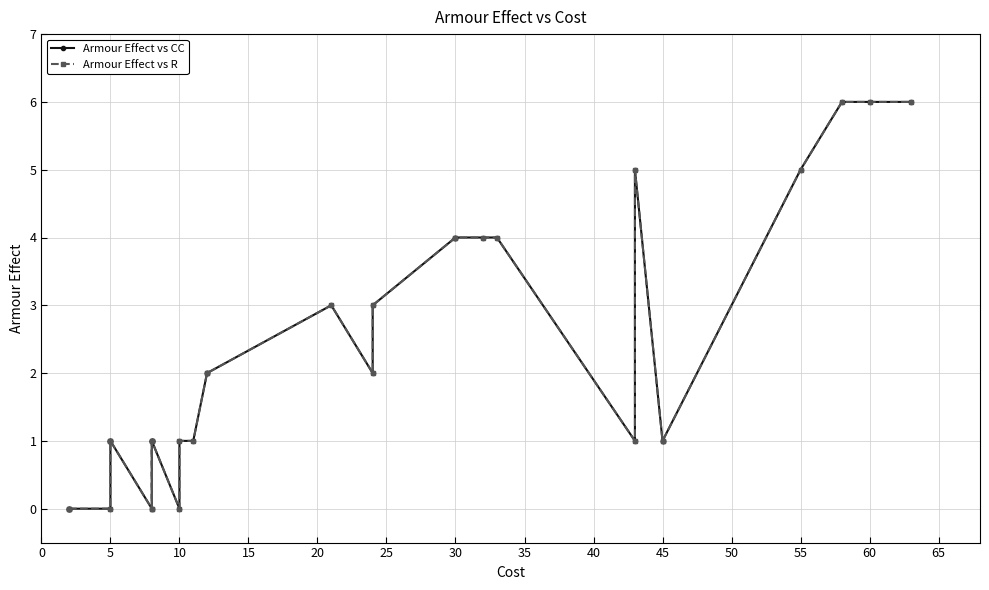

True or false: Armour Effect vs CC and Armour Effect vs R cross at least once.

False